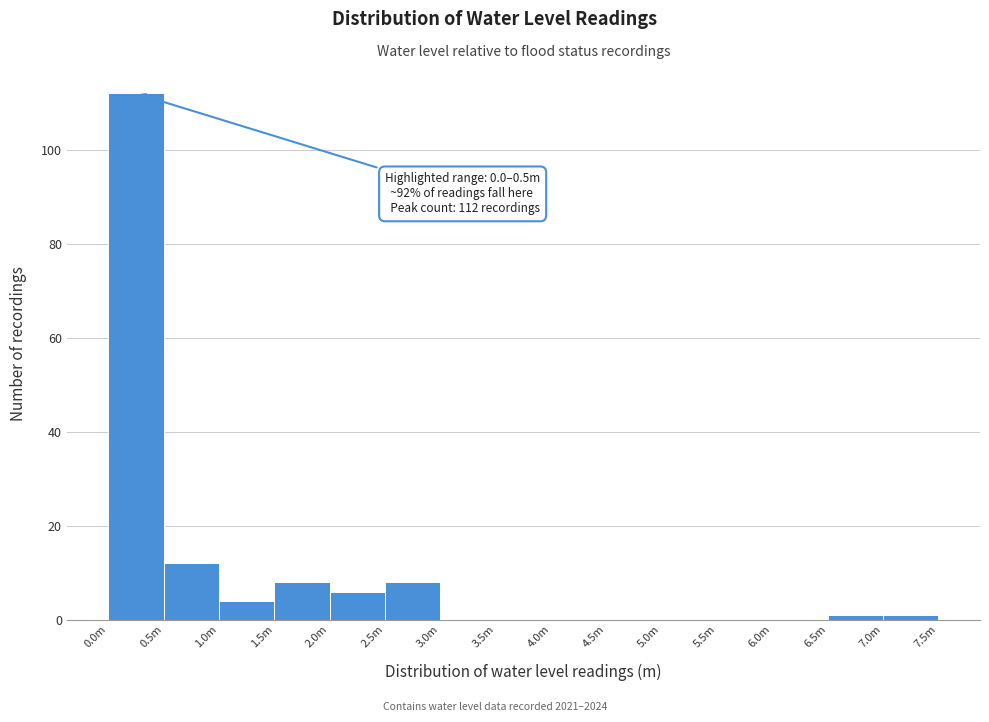

Reading left to right, what are all the values shown in this chart?

0.0m=112	0.5m=12	1.0m=4	1.5m=8	2.0m=6	2.5m=8	3.0m=0	3.5m=0	4.0m=0	4.5m=0	5.0m=0	5.5m=0	6.0m=0	6.5m=1	7.0m=1